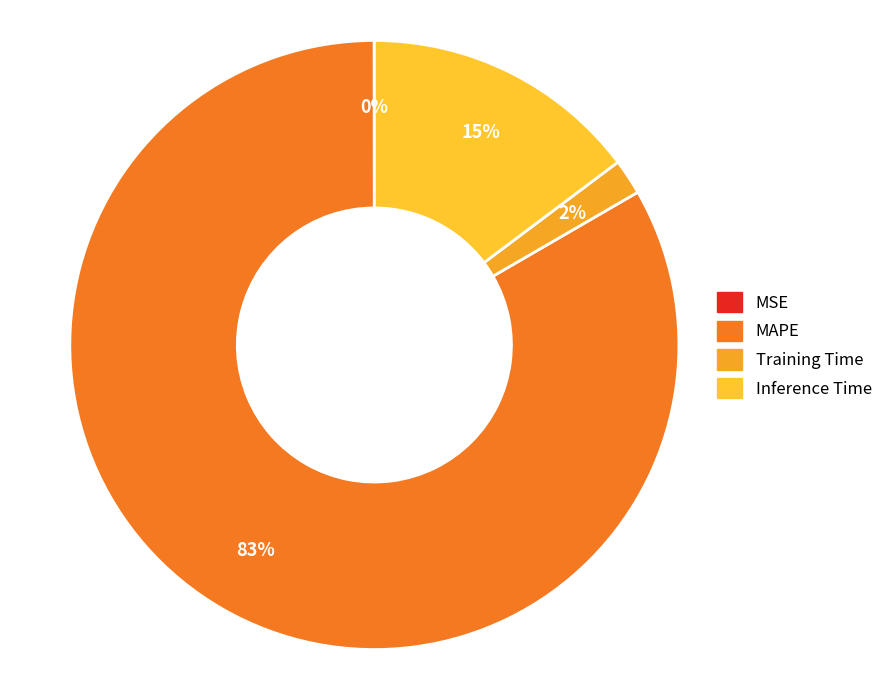

To the nearest percent, what percentage of the pie is Training Time?

2%